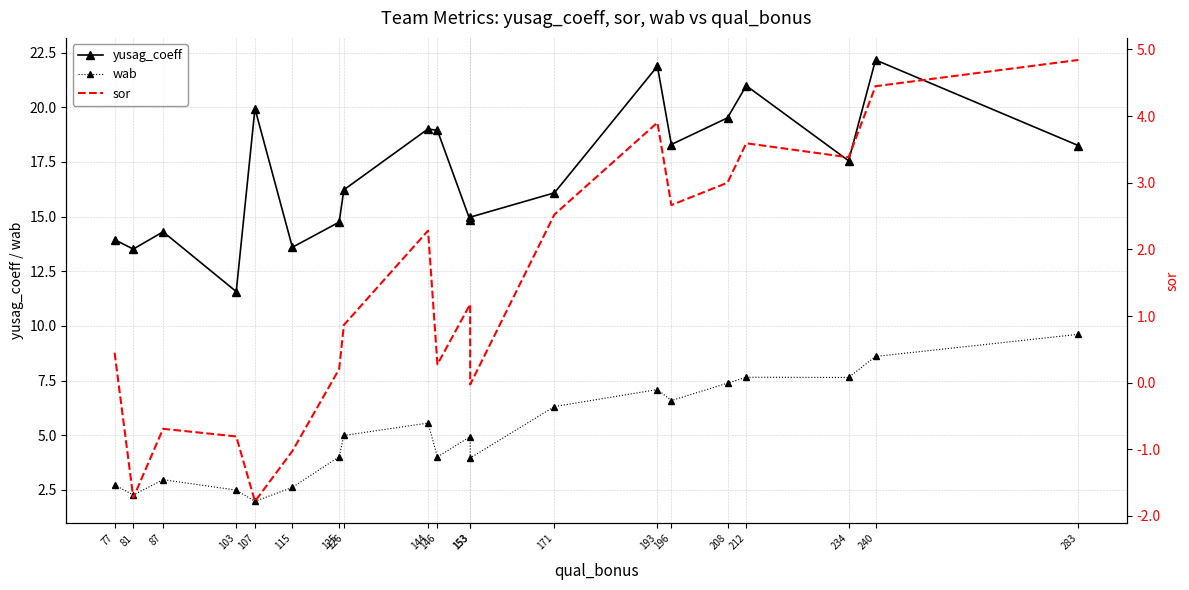

What is the sum of all wab values?

103.3